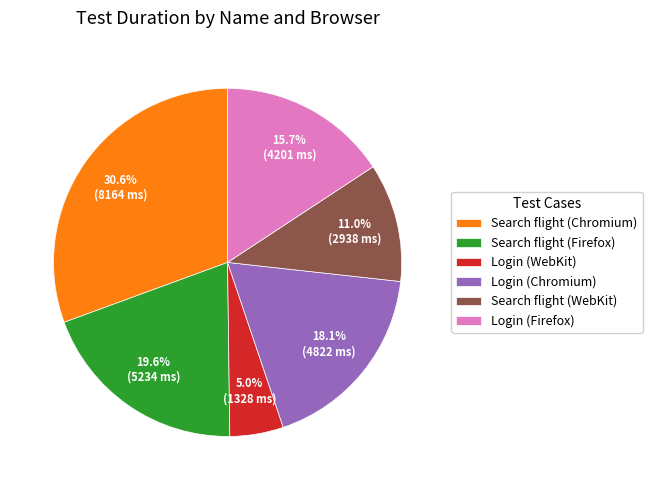

Does Search flight (Chromium) account for over 50% of the chart?

No